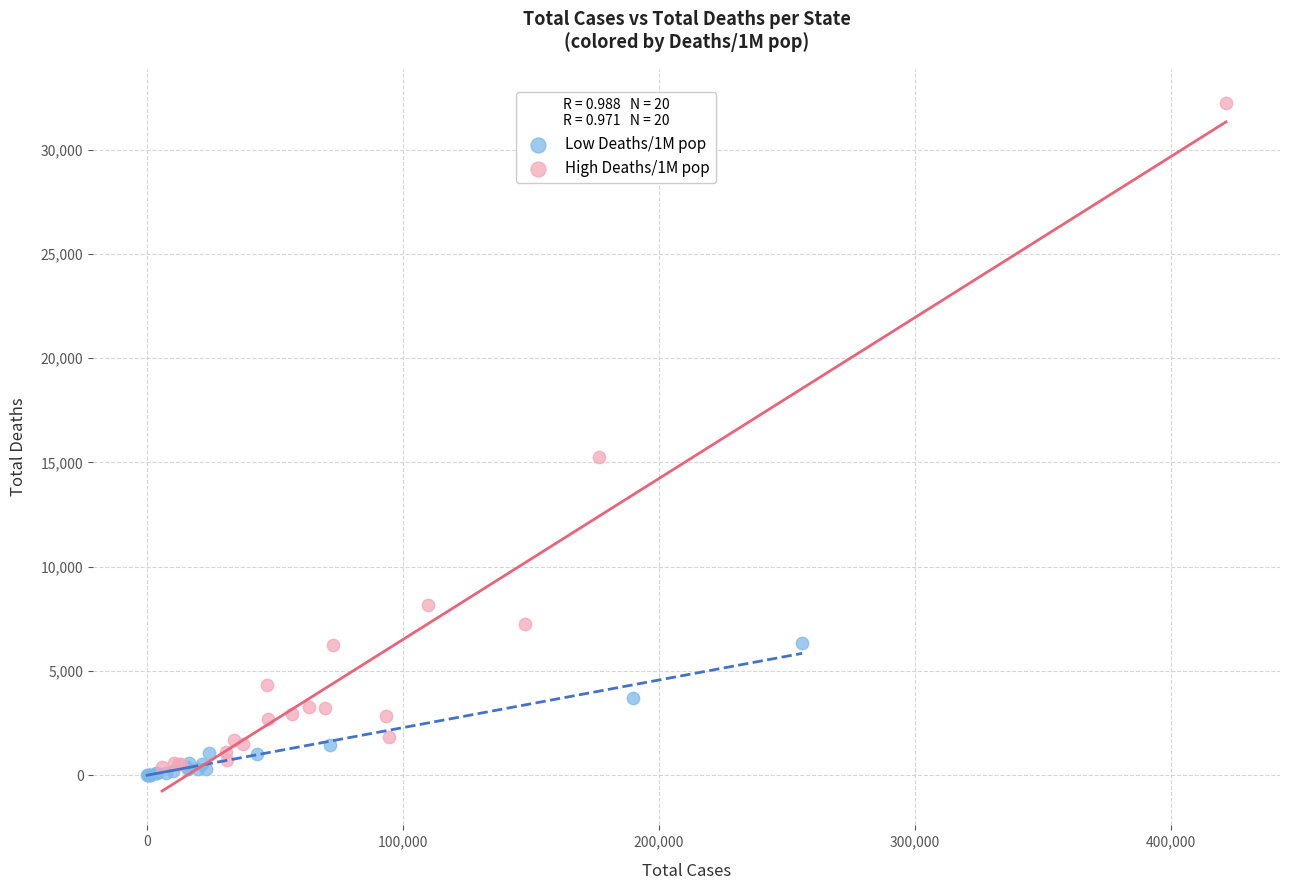

Which series reaches the maximum Y coordinate?

High Deaths/1M pop